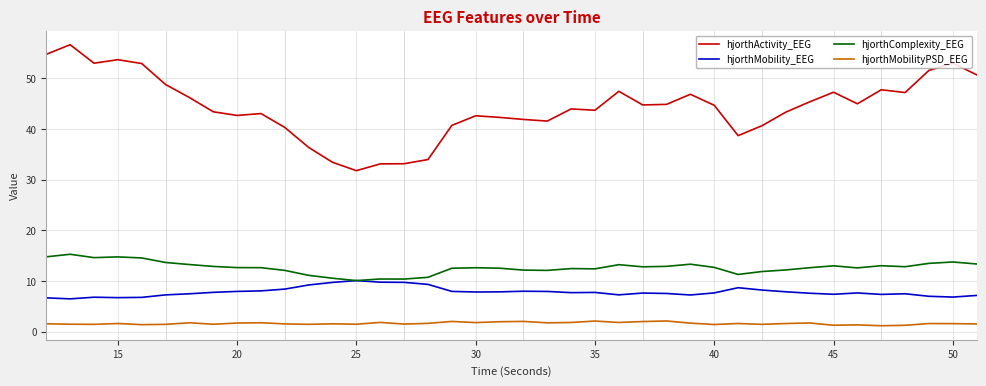

Which series has the largest total across all categories?

hjorthActivity_EEG